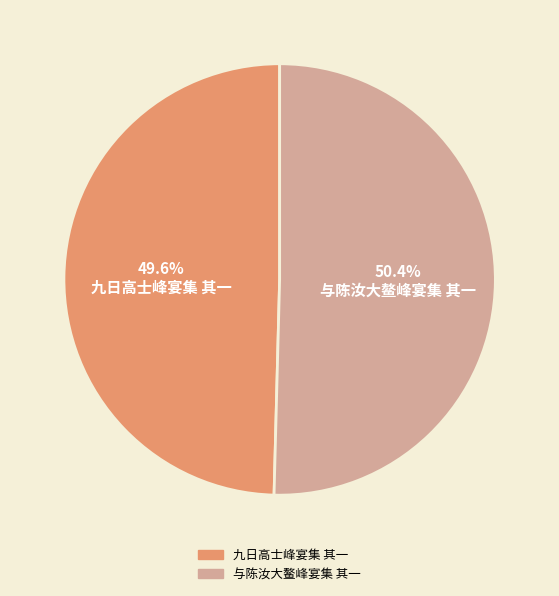

Count the number of slices in the pie.

2